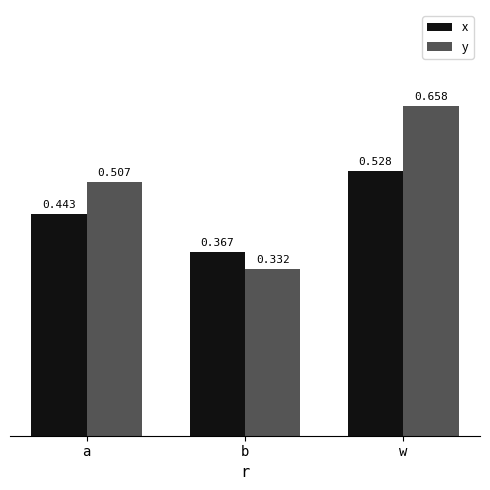

Which series has the largest total across all categories?

y